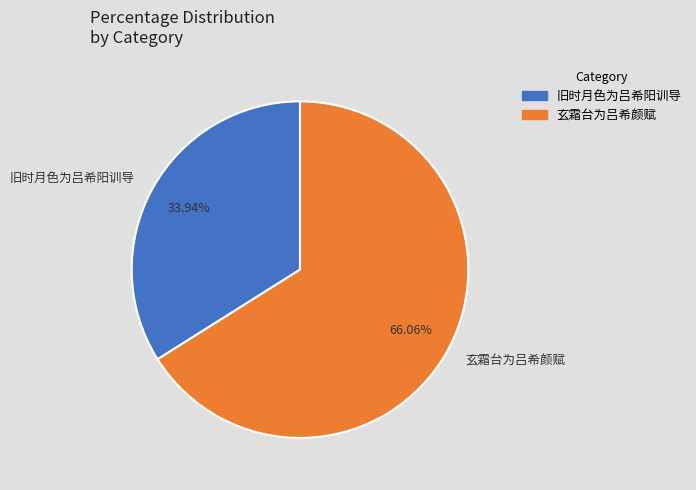

Rank the categories by value from highest to lowest.

玄霜台为吕希颜赋, 旧时月色为吕希阳训导